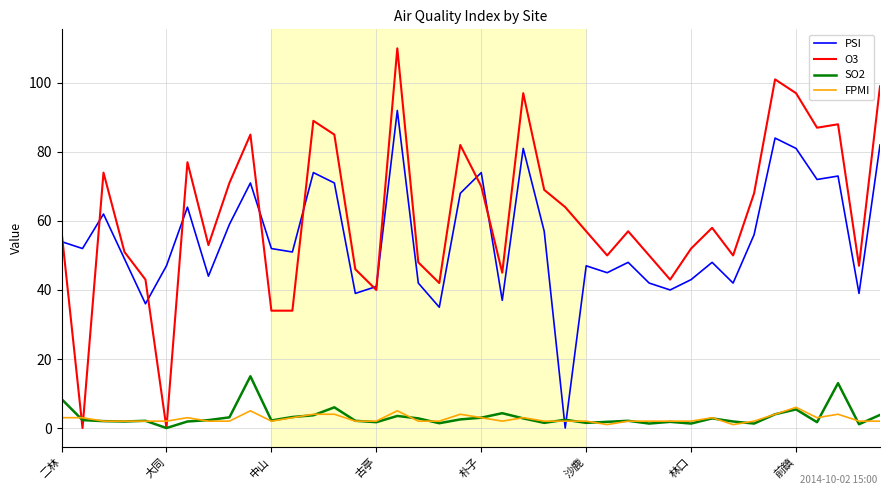

True or false: FPMI and O3 intersect in this chart.

True